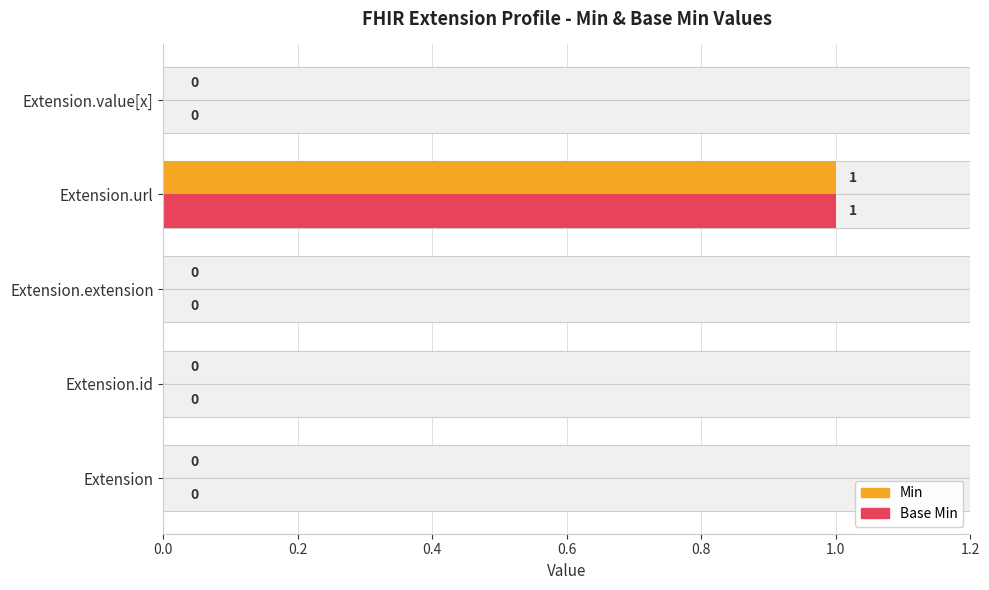

How many values in the Base Min series exceed 0?

1